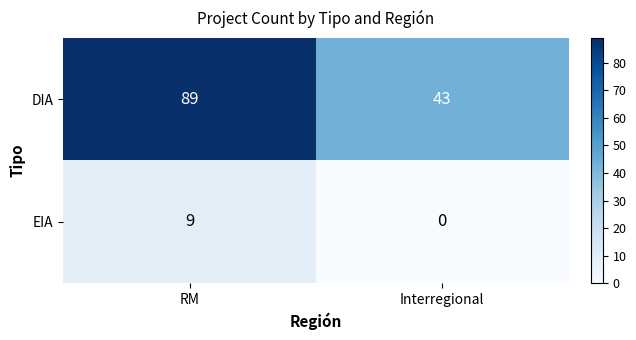

Where is EIA nearest to the value 4?

Interregional